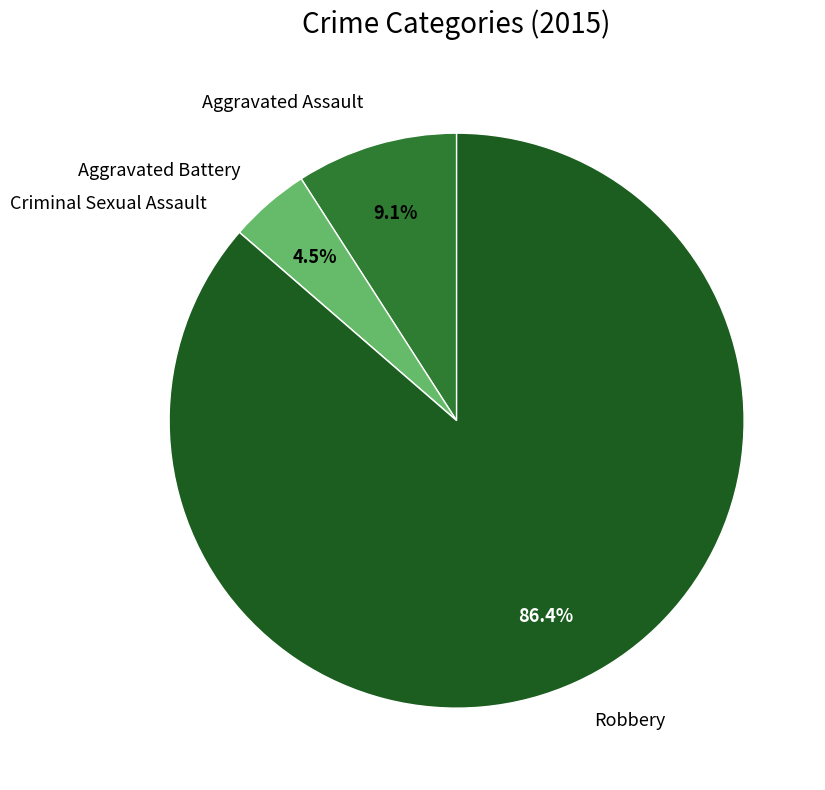

Approximately how many times larger is the value at Aggravated Battery compared to Aggravated Assault?

0.5